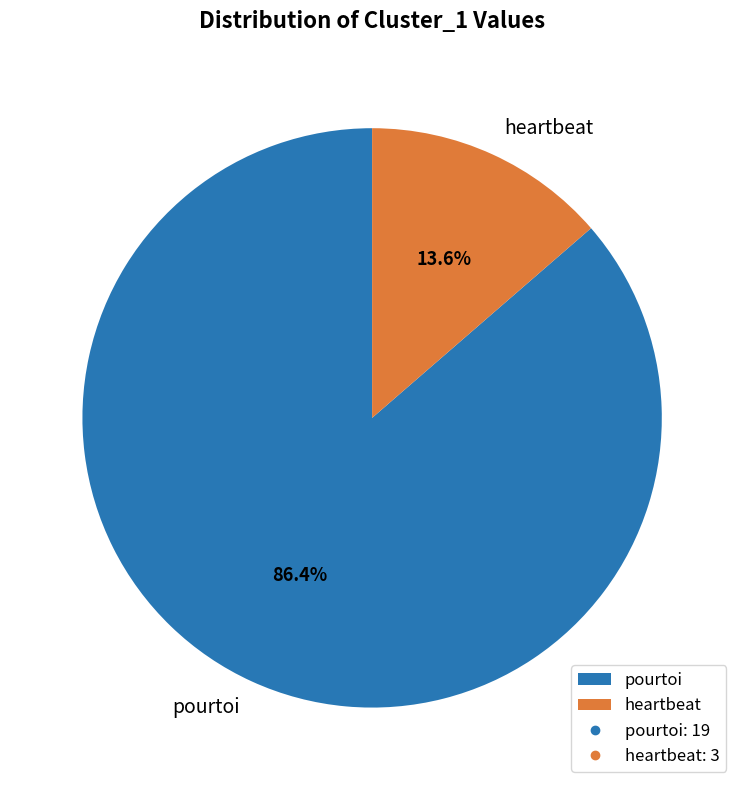

To the nearest percent, what is the difference between the largest and smallest slice percentages?

73%